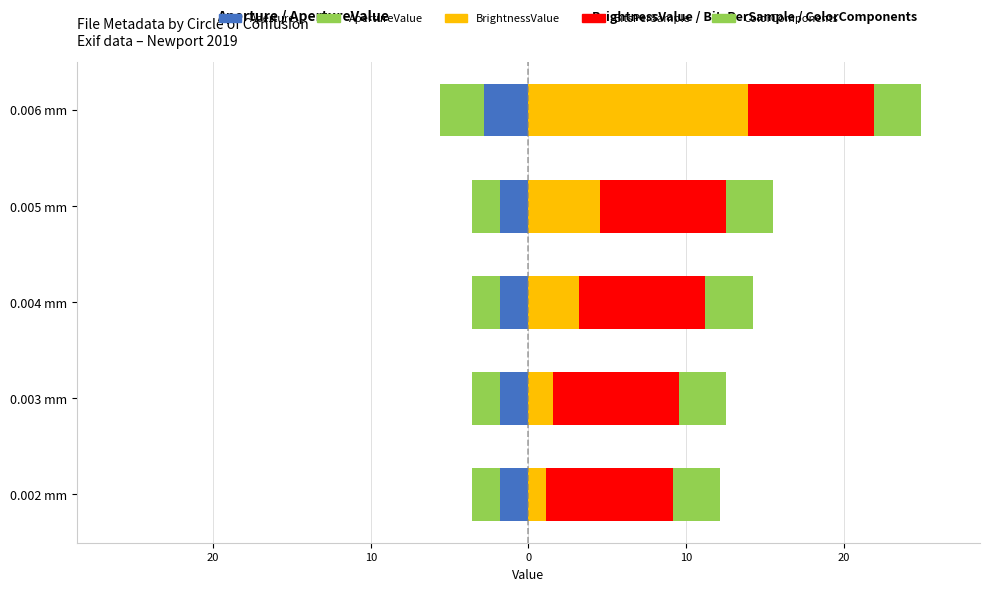

Are the bars horizontal?

Yes